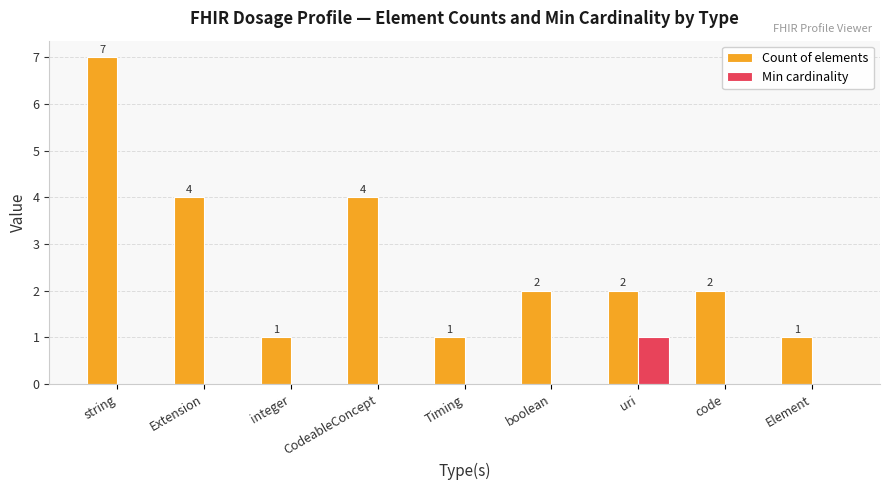

At which category is the sum across all series the highest?

string